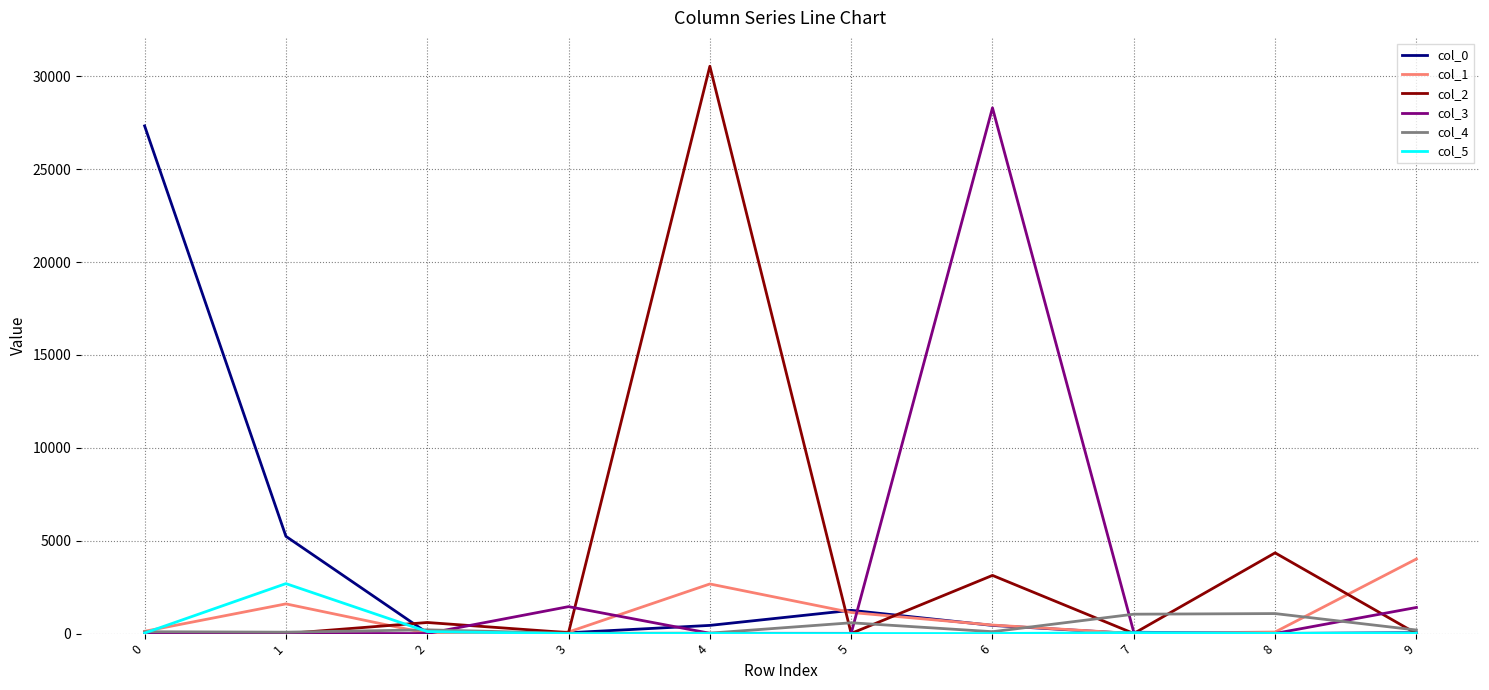

How many categories are shown in the chart?

10